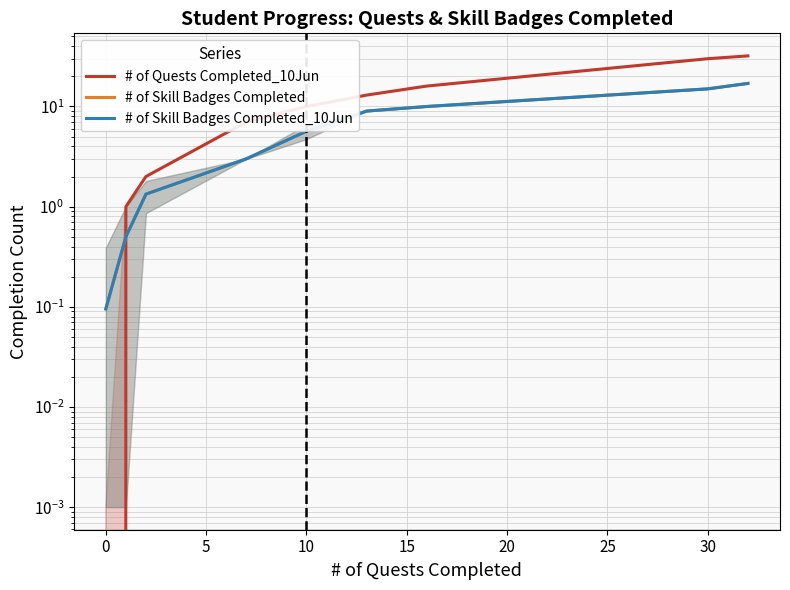

Reading right to left, list all the values displayed in this chart.

# of Quests Completed_10Jun: 32.0	30.0	16.0	13.0	10.0	7.0	2.0	1.0	0.0
# of Skill Badges Completed: 17.0	15.0	10.0	9.0	5.7	3.0	1.3	0.5	0.1
# of Skill Badges Completed_10Jun: 17.0	15.0	10.0	9.0	5.7	3.0	1.3	0.5	0.1